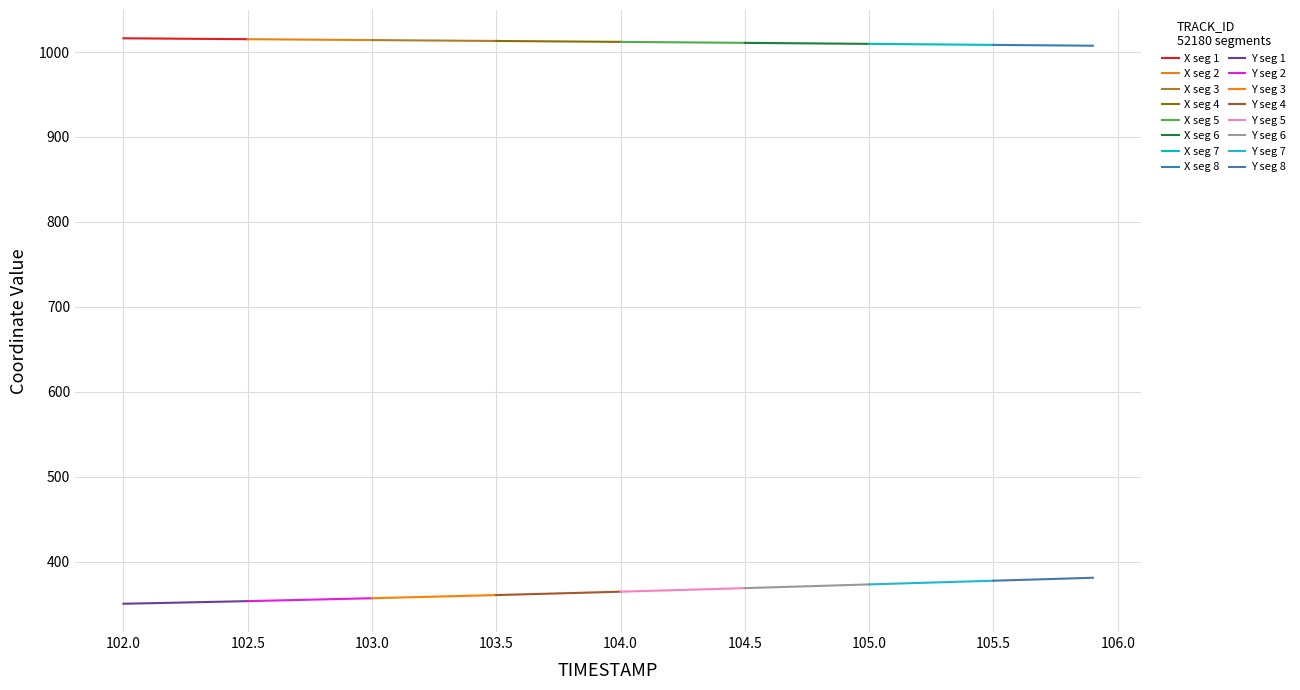

Reading left to right, transcribe all the data shown in this chart.

X: 0=1016.2	1=1016.0	2=1015.7	3=1015.5	4=1015.3	5=1015.1	6=1014.9	7=1014.7	8=1014.5	9=1014.3	10=1014.0	11=1013.9	12=1013.6	13=1013.4	14=1013.2	15=1013.0	16=1012.8	17=1012.6	18=1012.4	19=1012.1	20=1011.9	21=1011.7	22=1011.5	23=1011.2	24=1011.0	25=1010.8	26=1010.5	27=1010.3	28=1010.1	29=1009.8	30=1009.6	31=1009.4	32=1009.1	33=1008.9	34=1008.6	35=1008.4	36=1008.1	37=1007.9	38=1007.7	39=1007.4
Y: 0=350.4	1=351.0	2=351.6	3=352.3	4=352.9	5=353.5	6=354.2	7=354.9	8=355.5	9=356.2	10=356.9	11=357.7	12=358.4	13=359.1	14=359.9	15=360.7	16=361.4	17=362.2	18=363.0	19=363.8	20=364.6	21=365.5	22=366.3	23=367.1	24=368.0	25=368.8	26=369.7	27=370.6	28=371.4	29=372.3	30=373.2	31=374.1	32=374.9	33=375.8	34=376.7	35=377.5	36=378.4	37=379.3	38=380.1	39=381.0